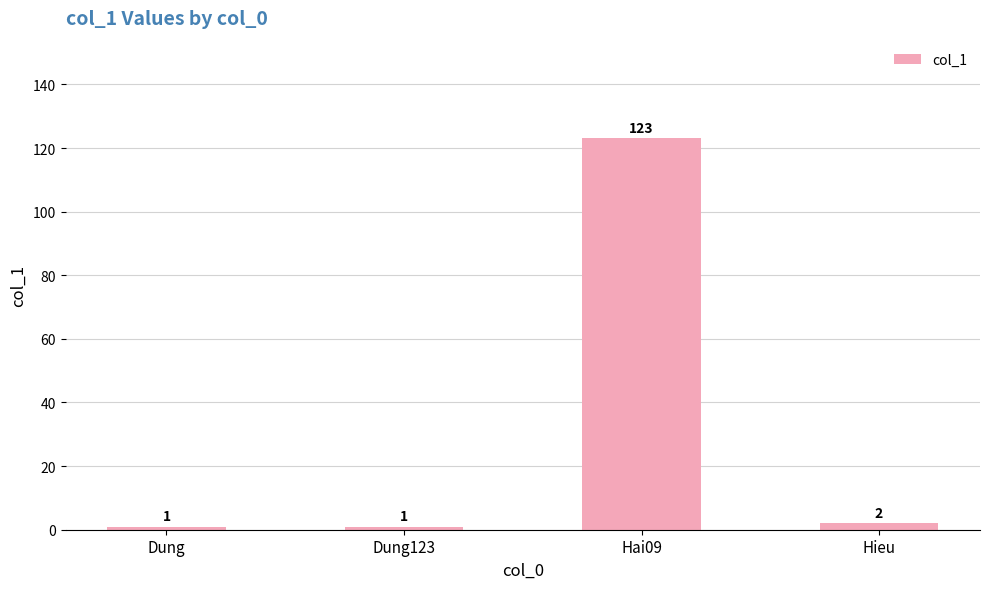

What is the difference between the maximum and second lowest values?

122